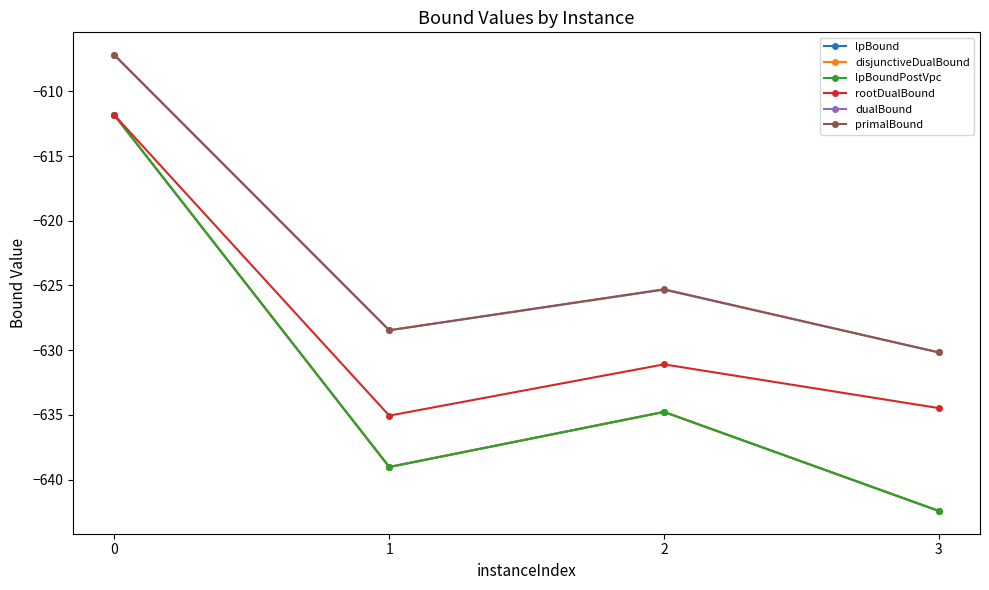

What is the difference between the primalBound values at 1 and 2?

3.2